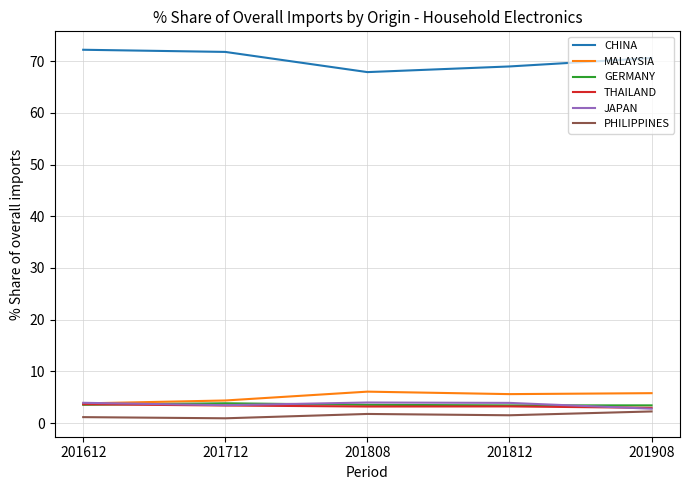

How many distinct data groups are displayed?

6